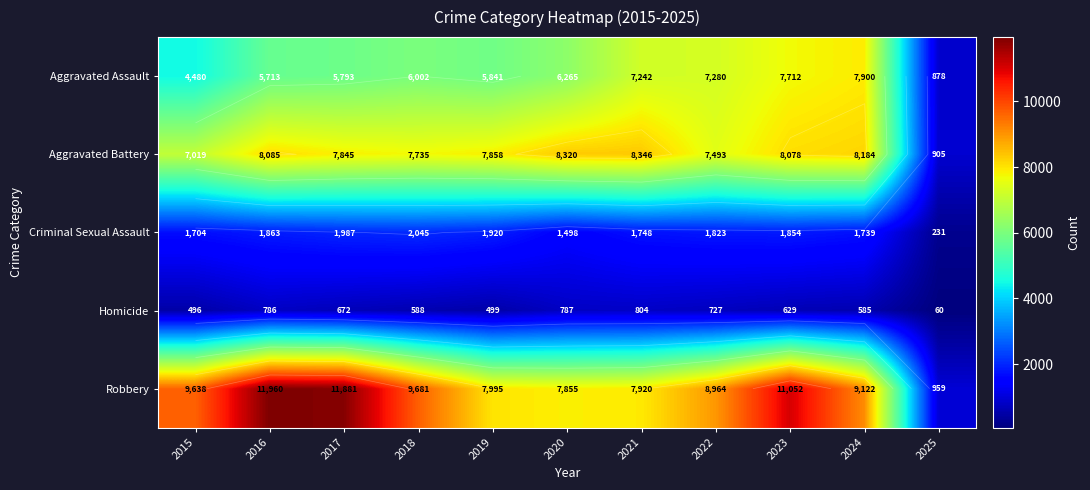

What is the spread (max minus min) of values at 2018?

9093